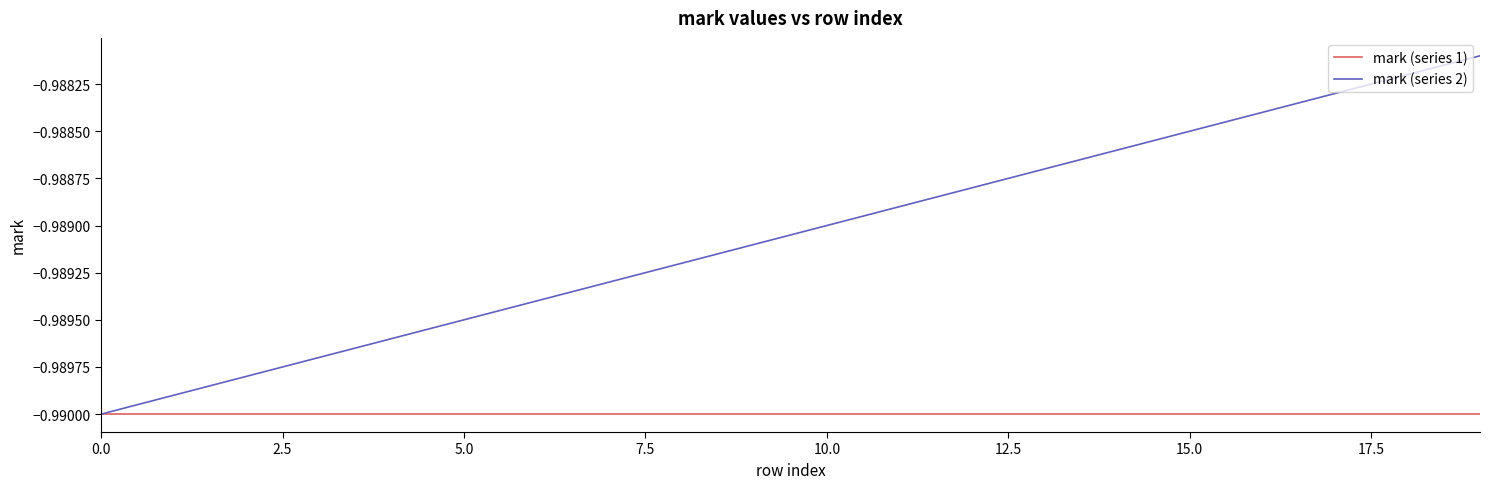

Which series has the largest total across all categories?

mark (series 2)